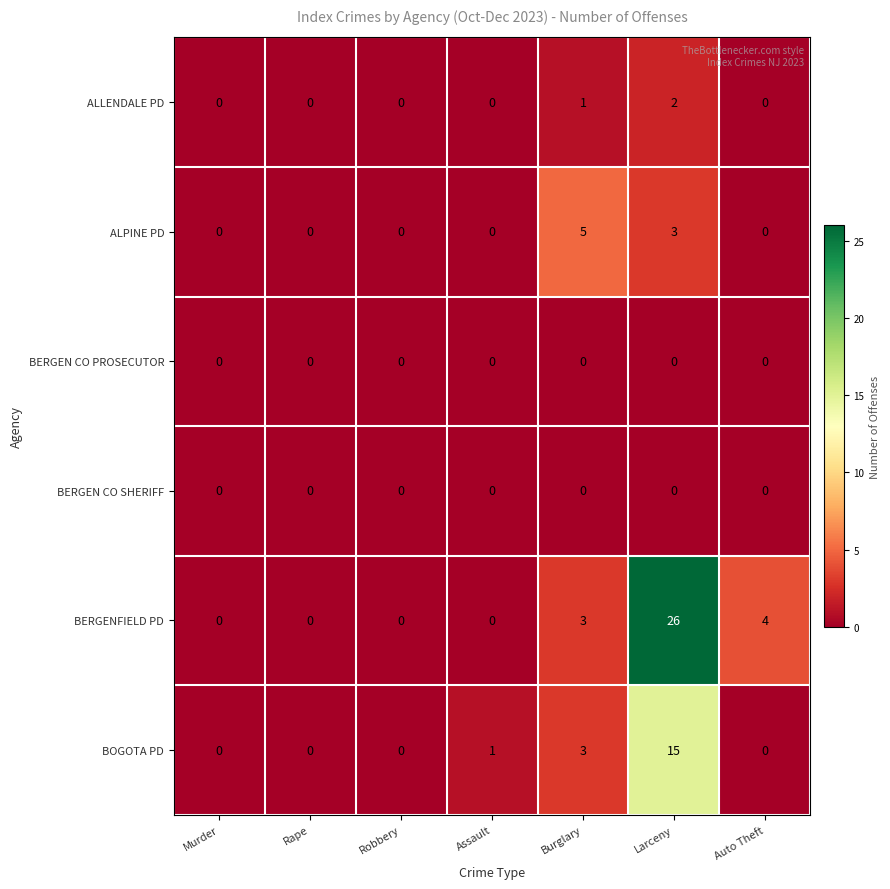

Which series has the largest total across all categories?

BERGENFIELD PD